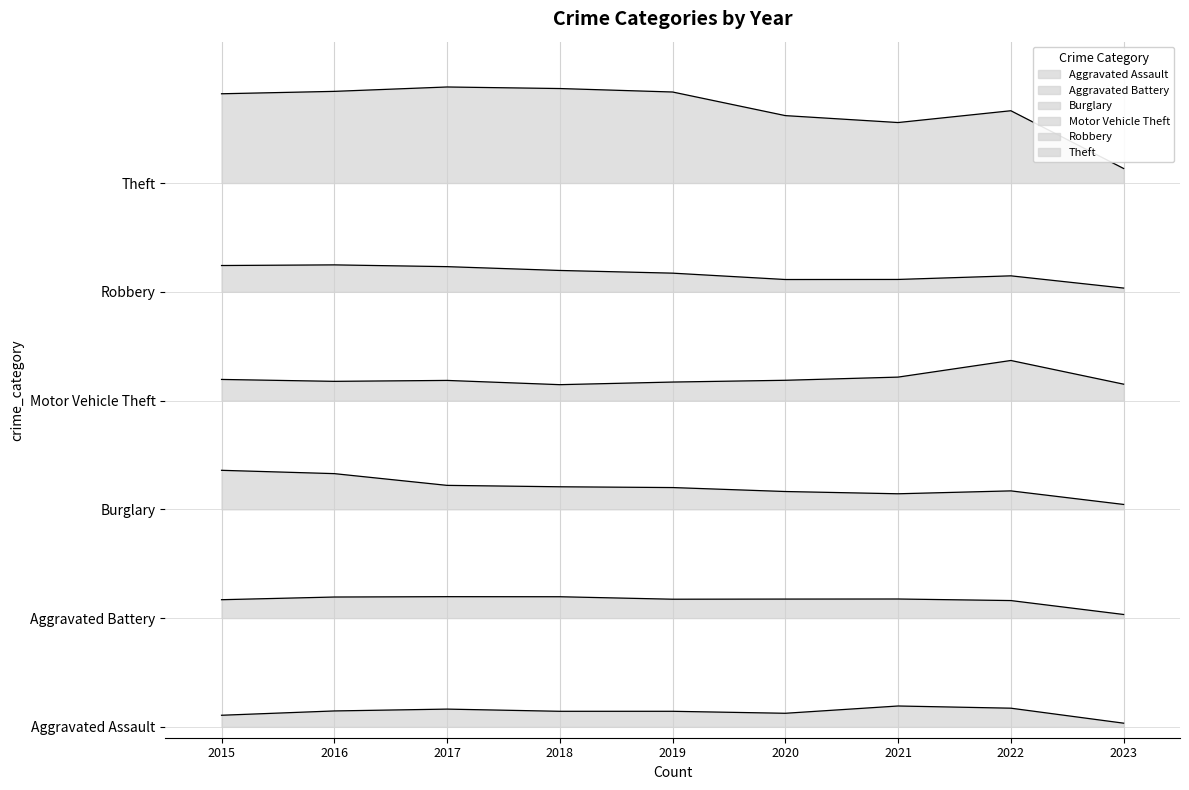

The value of Aggravated Assault at 2018 is 0.0. True or false?

False